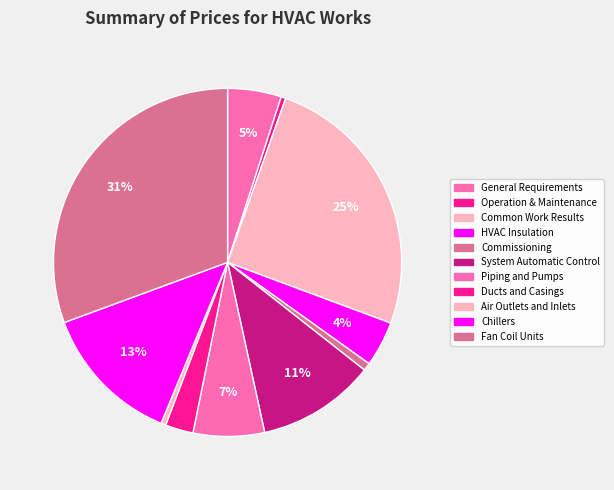

Does any single category account for the majority?

No